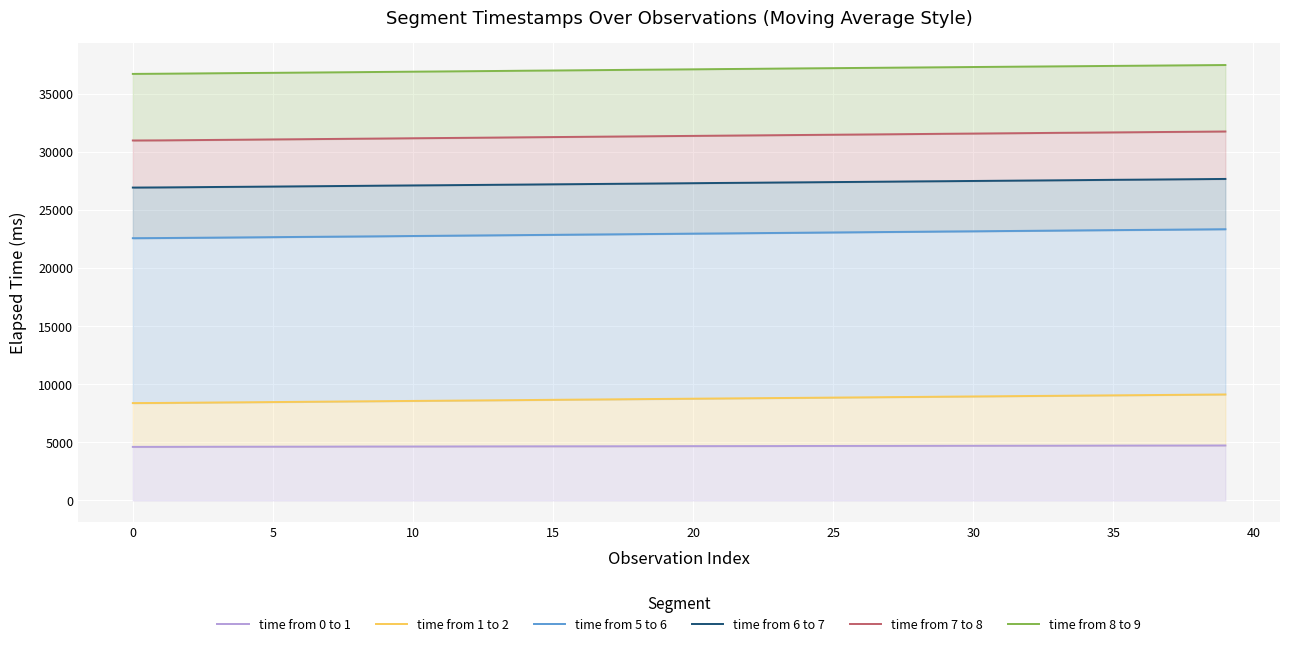

What is the minimum value for time from 1 to 2?

8388